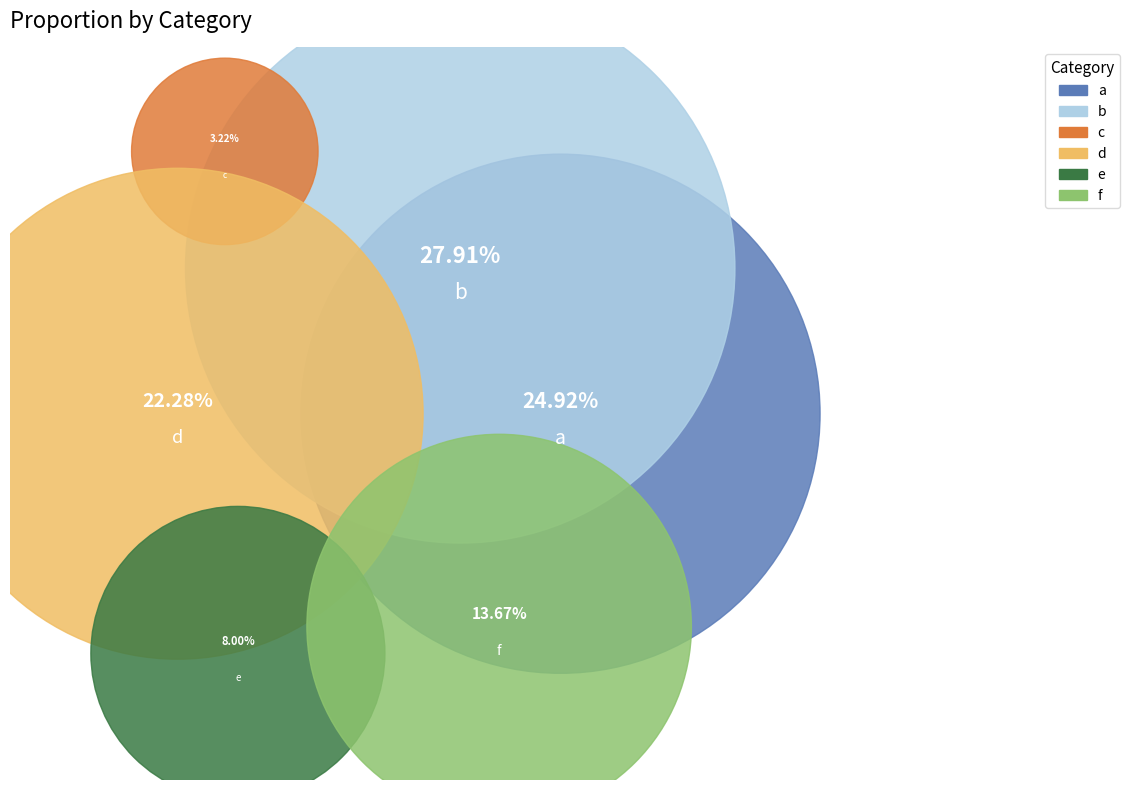

To the nearest percent, what is the combined percentage of e and d?

30%